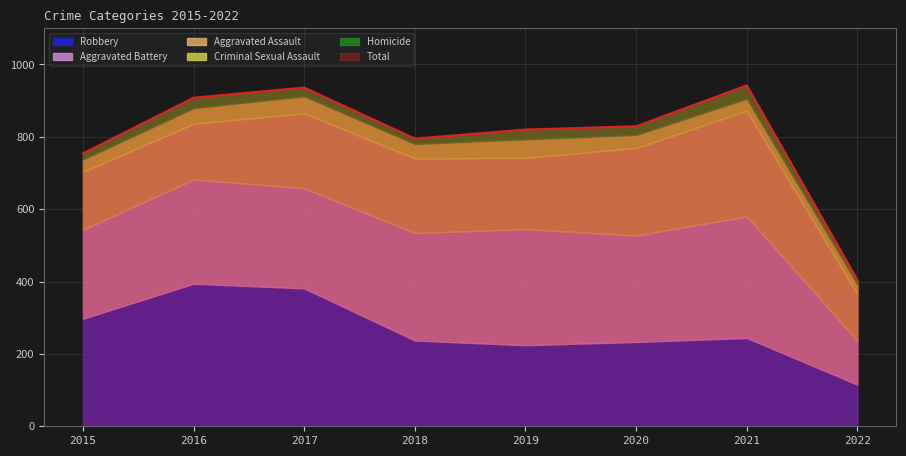

What value does the Aggravated Assault series have at 2015?

160